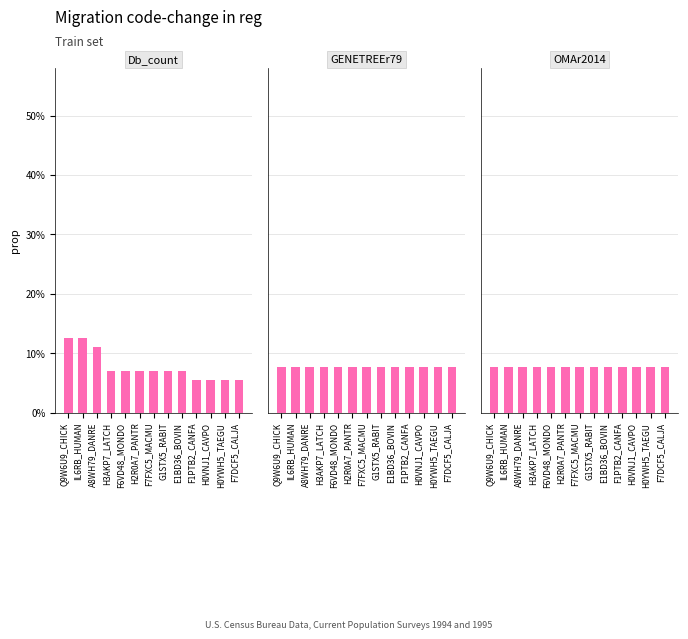

Between H2R0A7_PANTR and F1PTB2_CANFA, which series saw the biggest shift?

Db_count